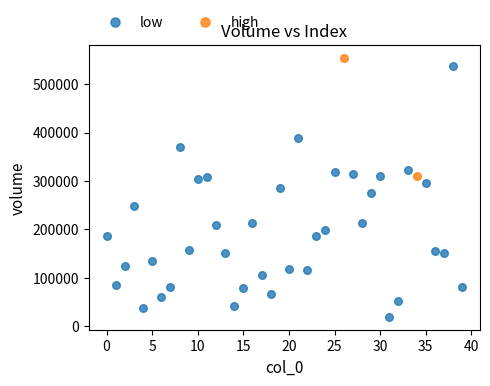

Which series reaches the maximum Y coordinate?

high